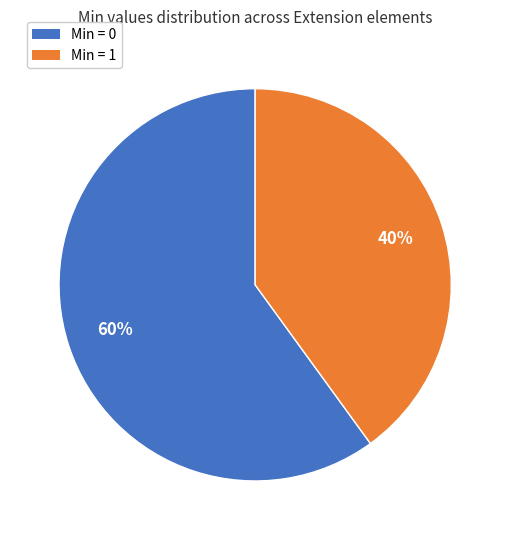

To the nearest percent, what is the difference between the largest and smallest slice percentages?

20%